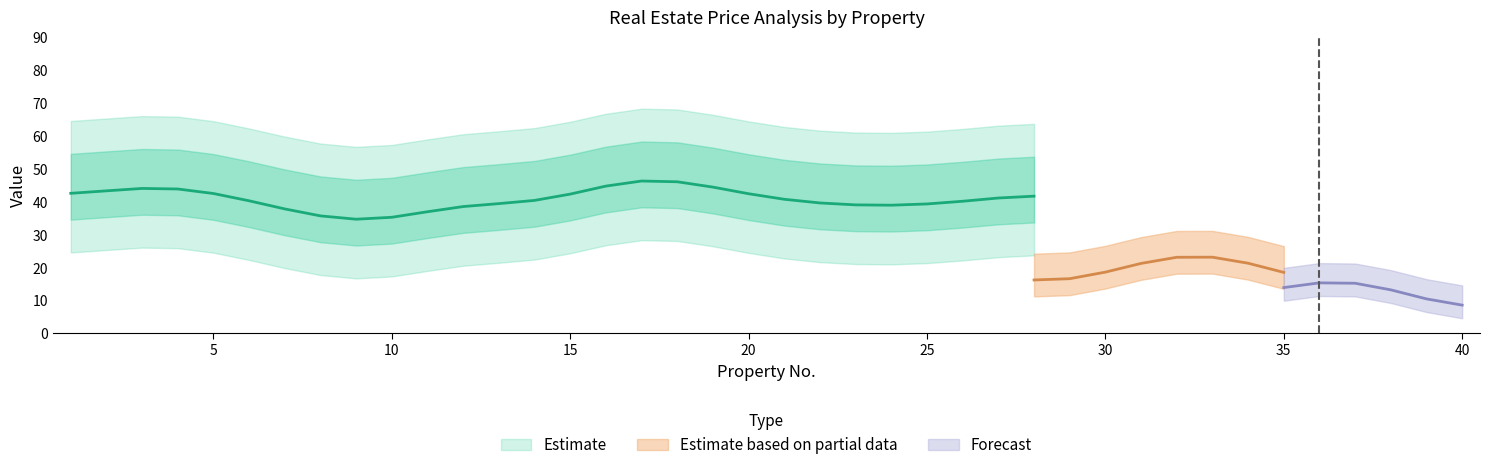

The Y house price of unit area series shows 21.9 at 27. True or false?

False